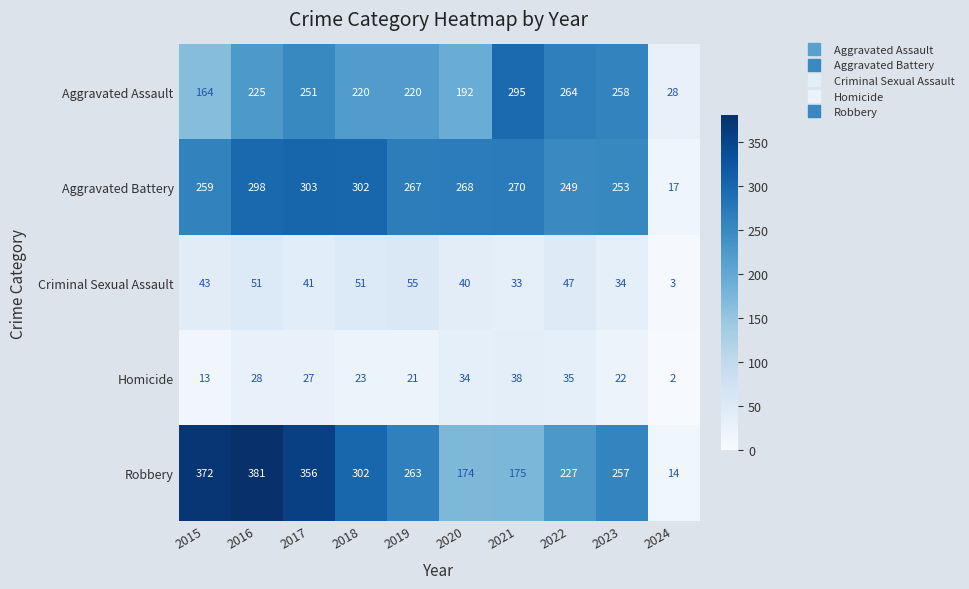

True or false: Robbery has a value of 227 at 2022.

True